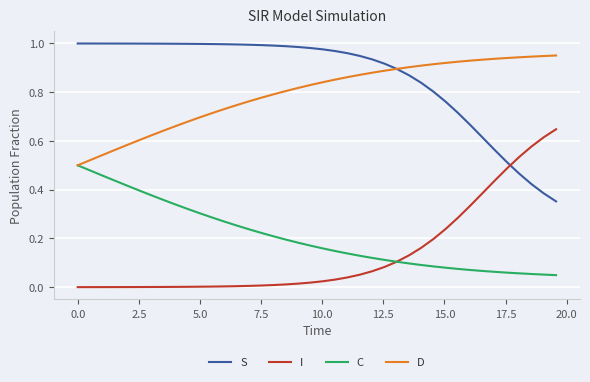

Rank the series by their maximum value, from highest to lowest.

S, D, I, C